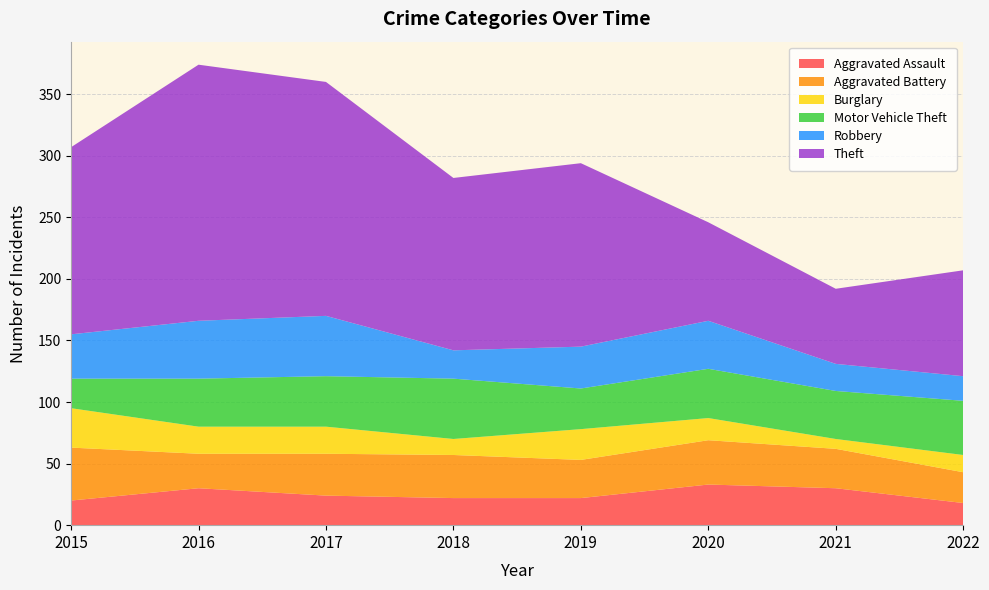

Reading left to right, what are all the values shown in this chart?

Aggravated Assault: 20	30	24	22	22	33	30	18
Aggravated Battery: 43	28	34	35	31	36	32	25
Burglary: 32	22	22	13	25	18	8	14
Motor Vehicle Theft: 24	39	41	49	33	40	39	44
Robbery: 36	47	49	23	34	39	22	20
Theft: 152	208	190	140	149	80	61	86